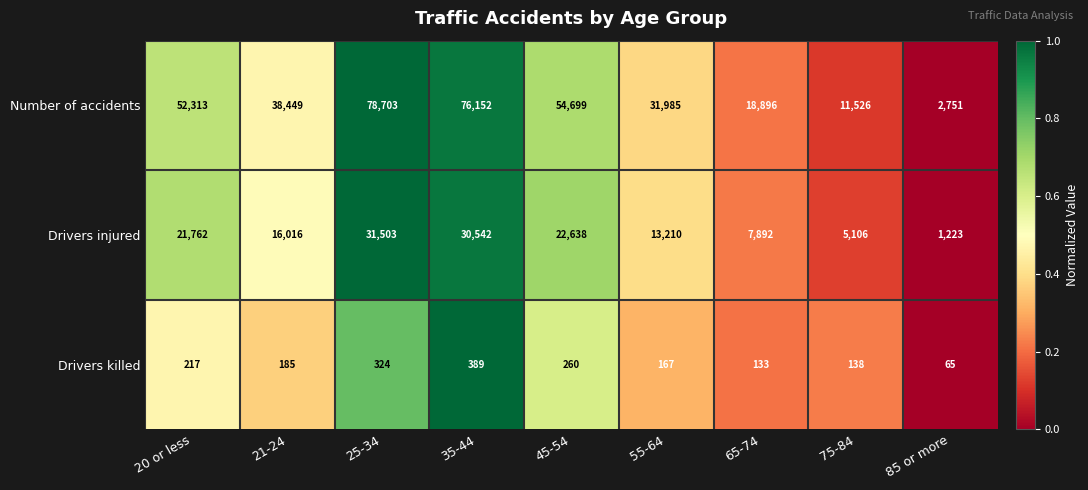

Rank the series at 85 or more from lowest to highest value.

Drivers killed, Drivers injured, Number of accidents